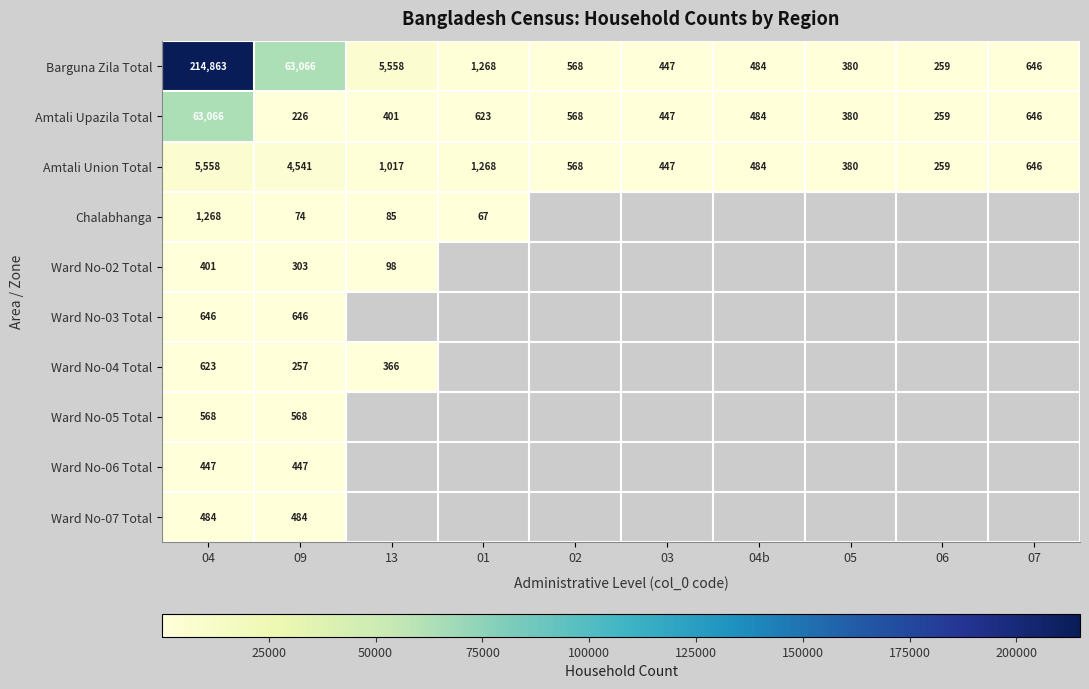

What is the spread (max minus min) of values at 09?

62992